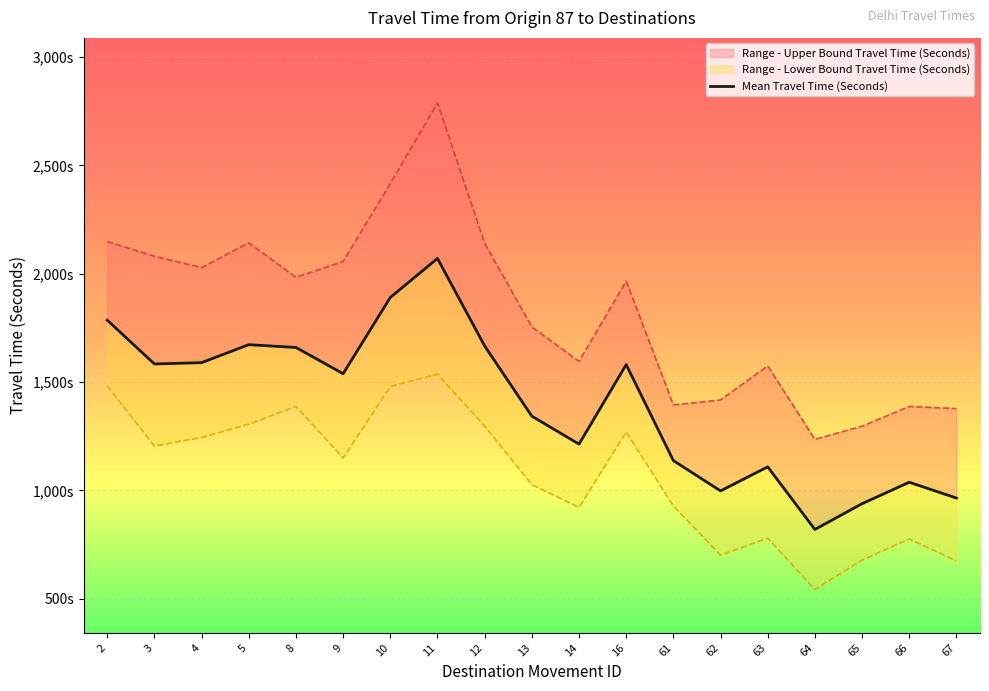

Rank the categories by value from highest to lowest.

11, 10, 2, 5, 12, 8, 4, 3, 16, 9, 13, 14, 61, 63, 66, 62, 67, 65, 64